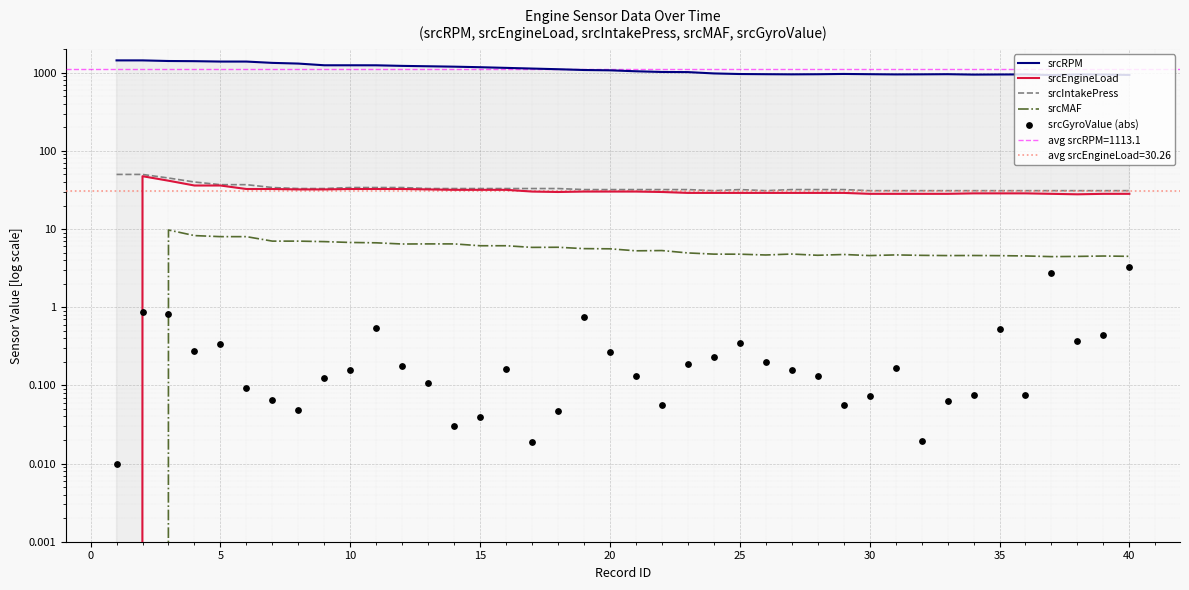

At how many categories does at least one series exceed 82?

40